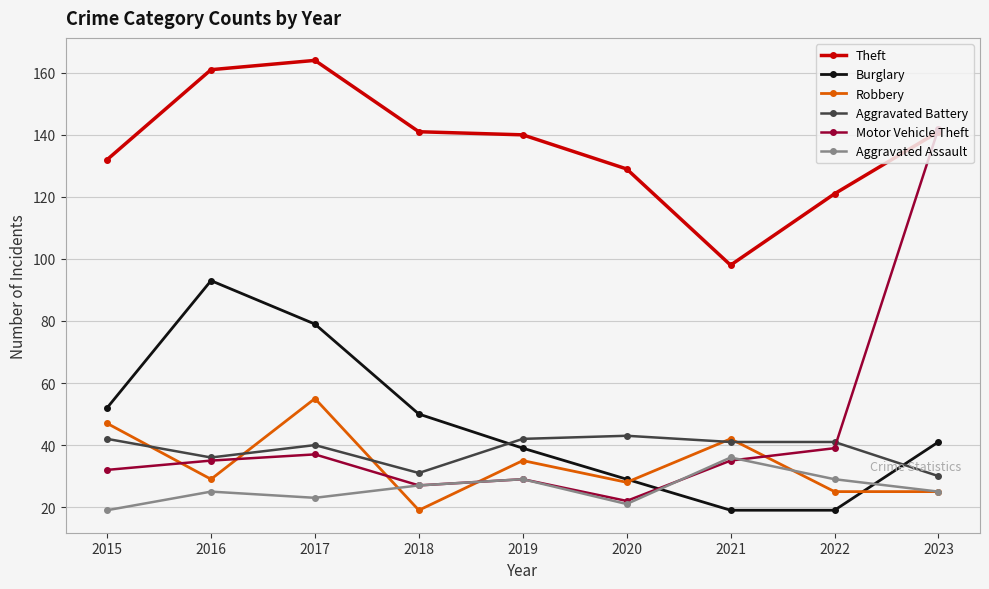

How many values in the Theft series are below 140?

4